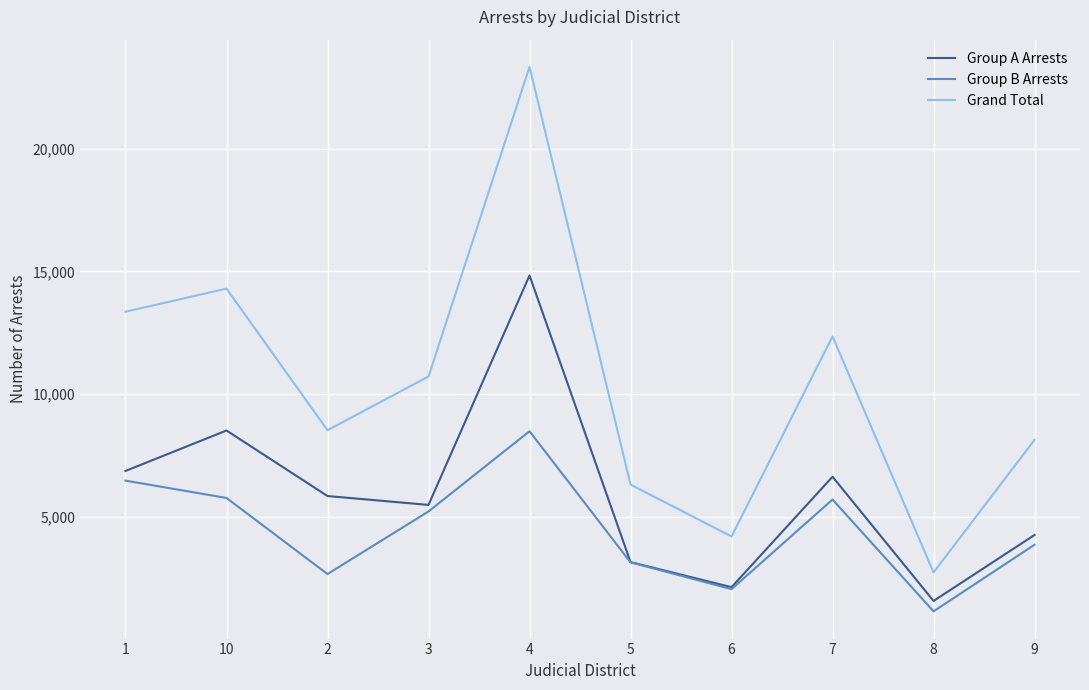

Rank the categories by Group A Arrests value from lowest to highest.

8, 6, 5, 9, 3, 2, 7, 1, 10, 4